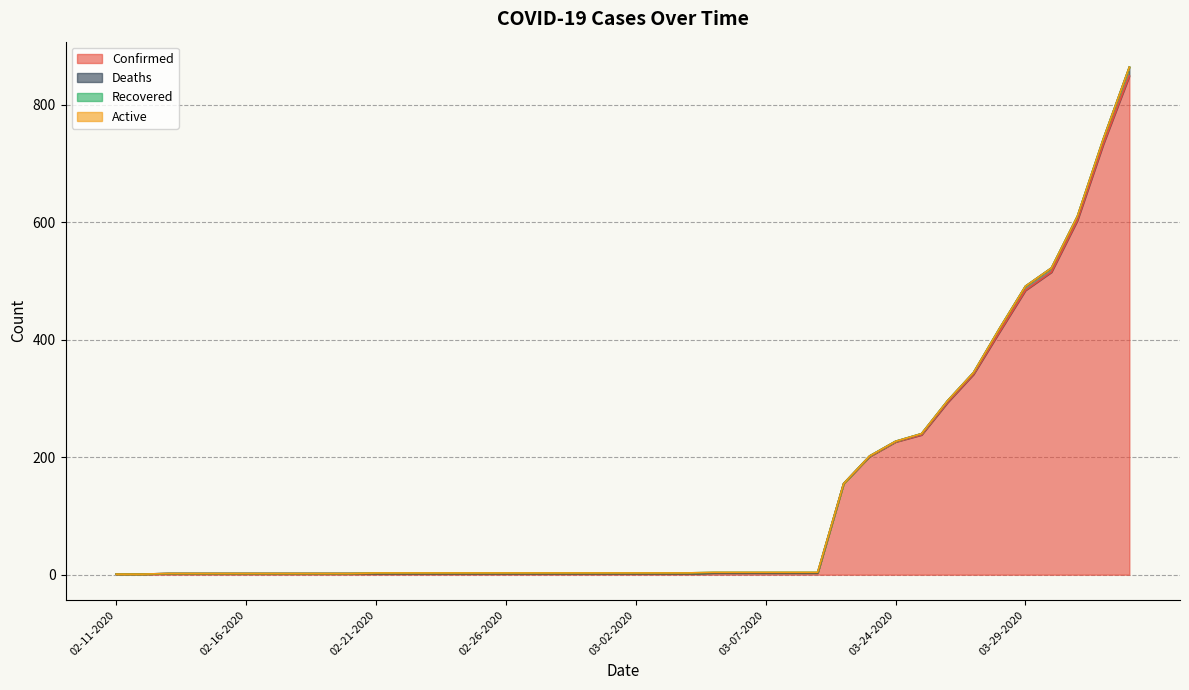

How many data points in Recovered are above 0?

18